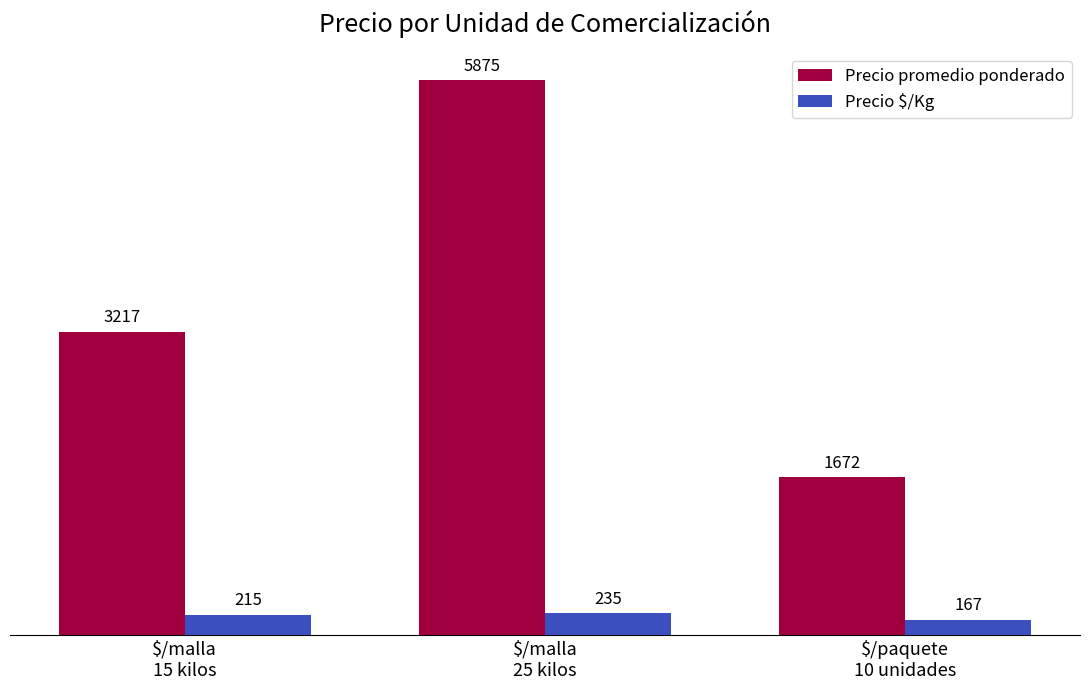

What is the average value of the Precio promedio ponderado series?

3588